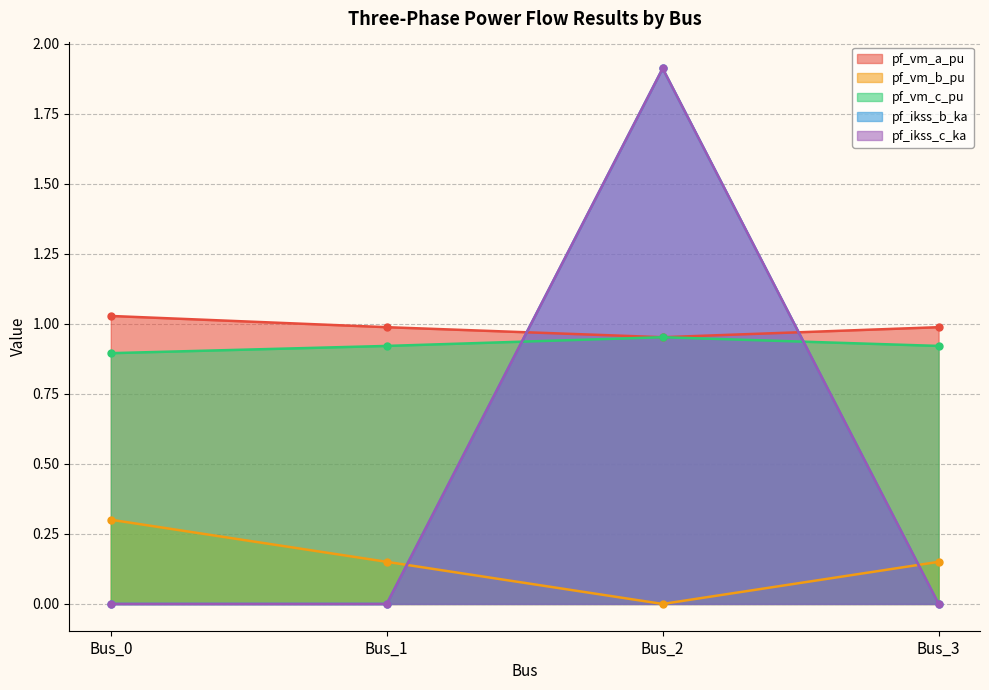

What is the greatest value displayed?

1.9